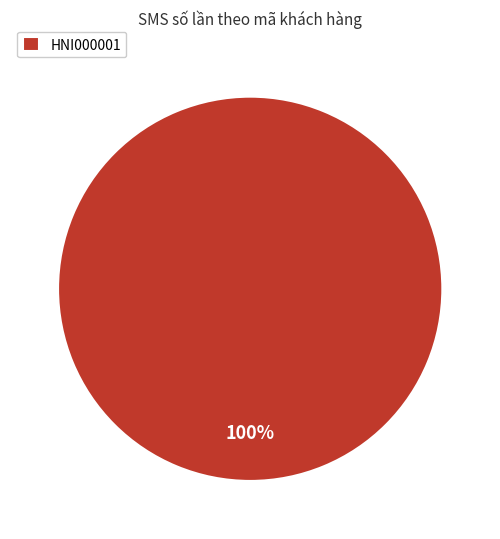

Count the number of slices in the pie.

1